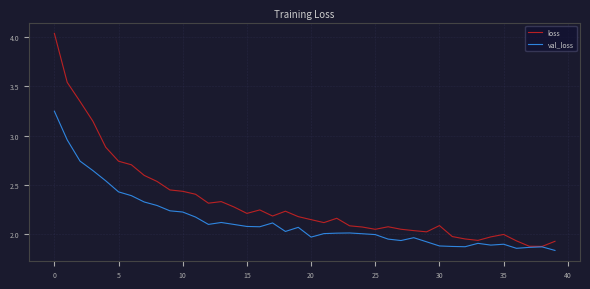

Which series has the largest total across all categories?

loss